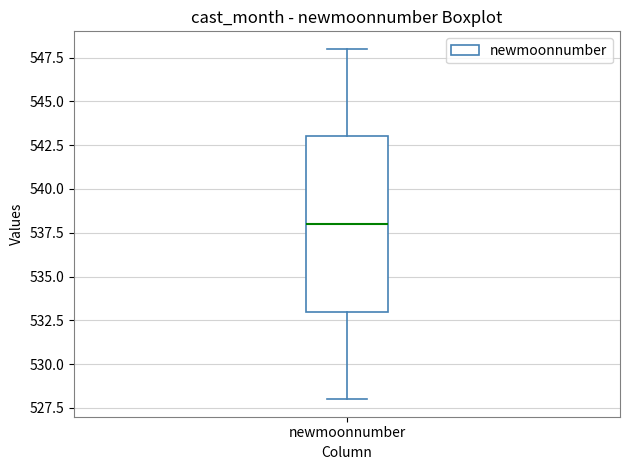

Transcribe this box plot: give where the median line is, the range the box spans, and where the two whiskers end, as read against the y-axis. The values are not printed on the chart, so give them approximately, as read against the axis.

median 538, box 533 to 543, whiskers 528 to 548